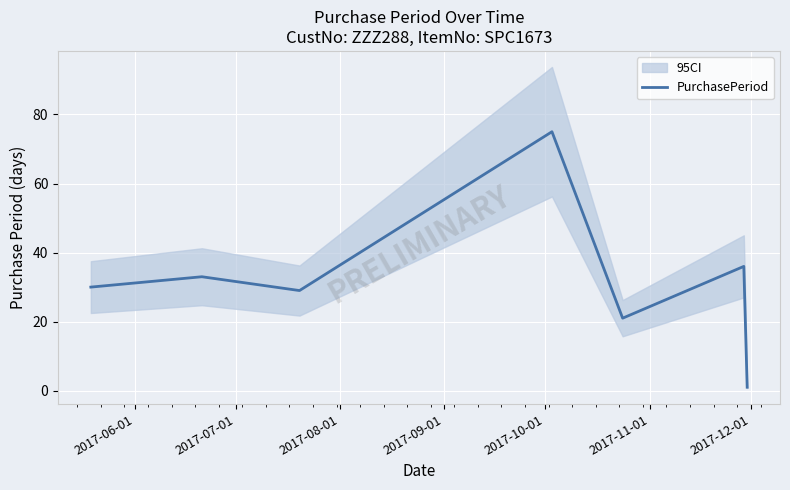

What is the label of the 7th point from the left?

2017-12-01